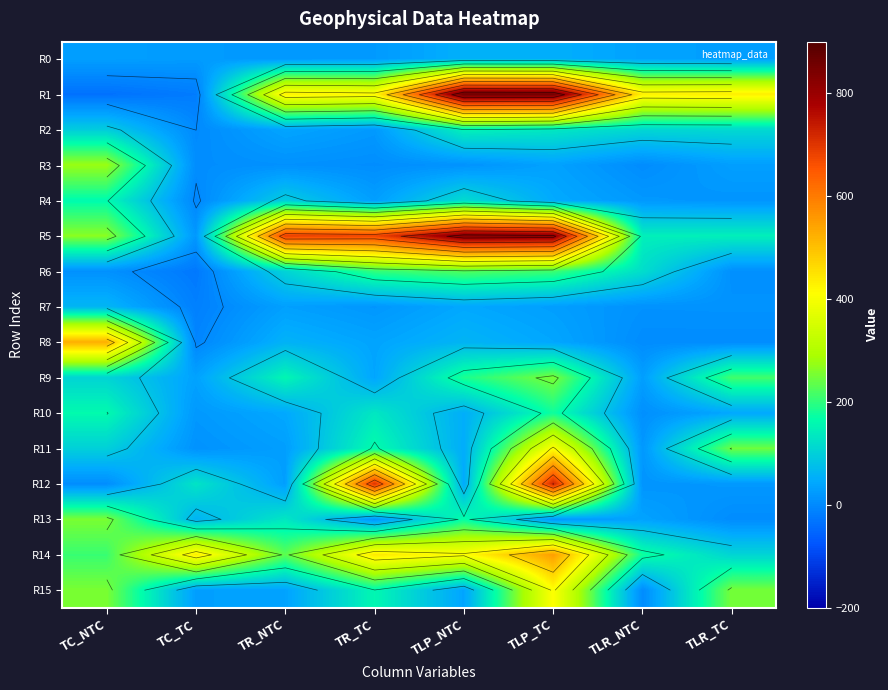

What is the sum of all R9 values?

1019